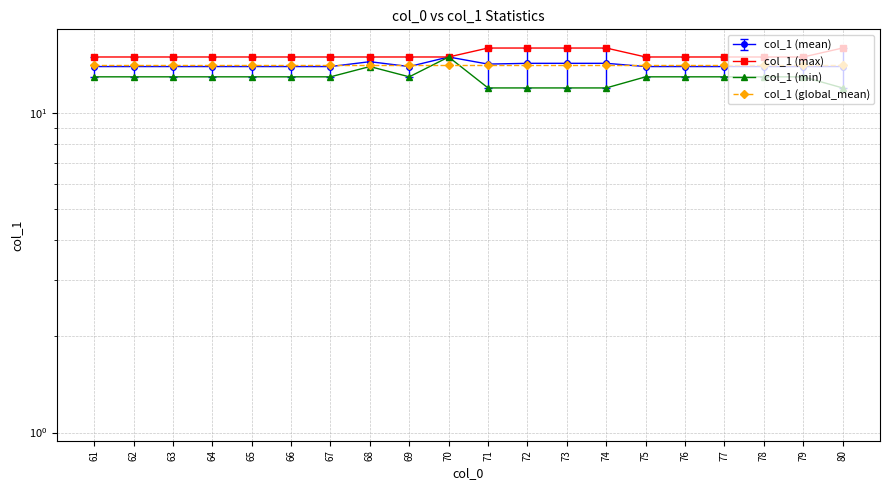

True or false: col_1_max has a value of 15.0 at 66.

True